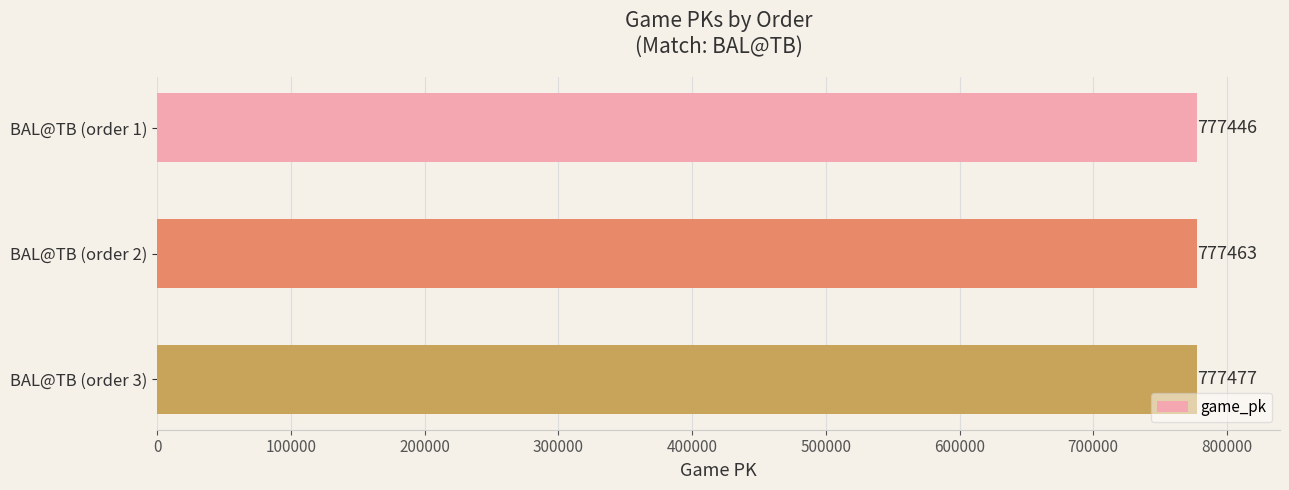

Reading top to bottom, list all the values displayed in this chart.

777446	777463	777477